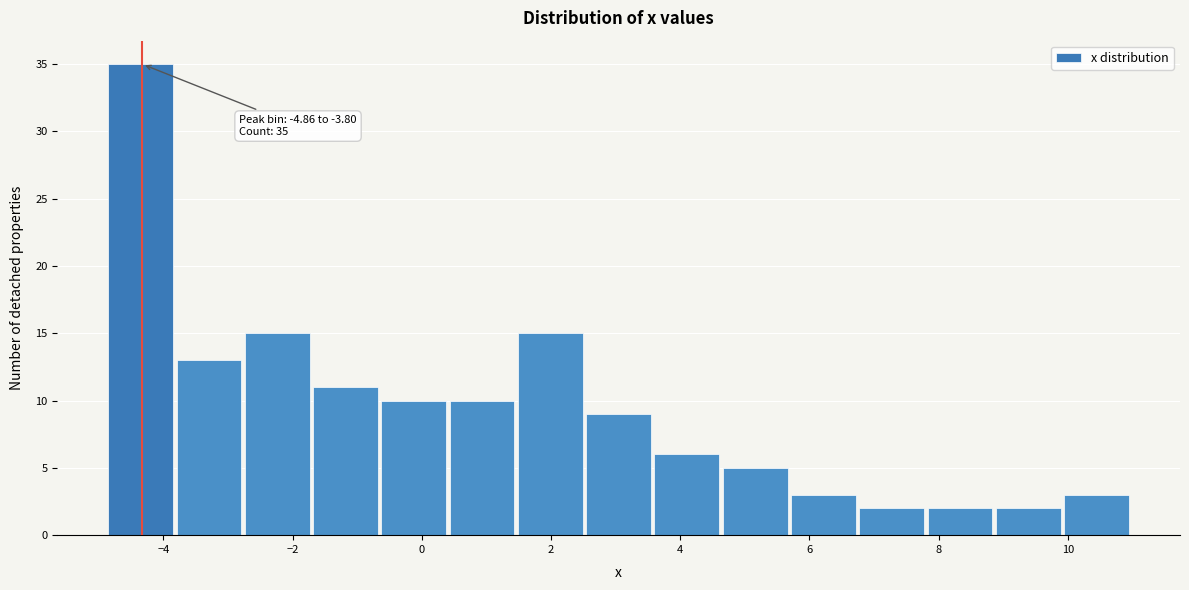

Which range on the x-axis has the tallest bar?

-4.8 to -3.8